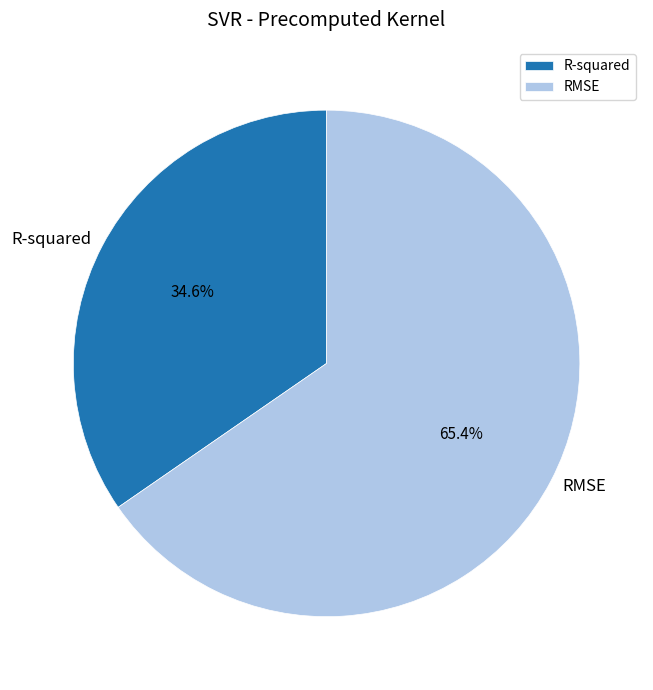

Which slice is the smallest?

R-squared